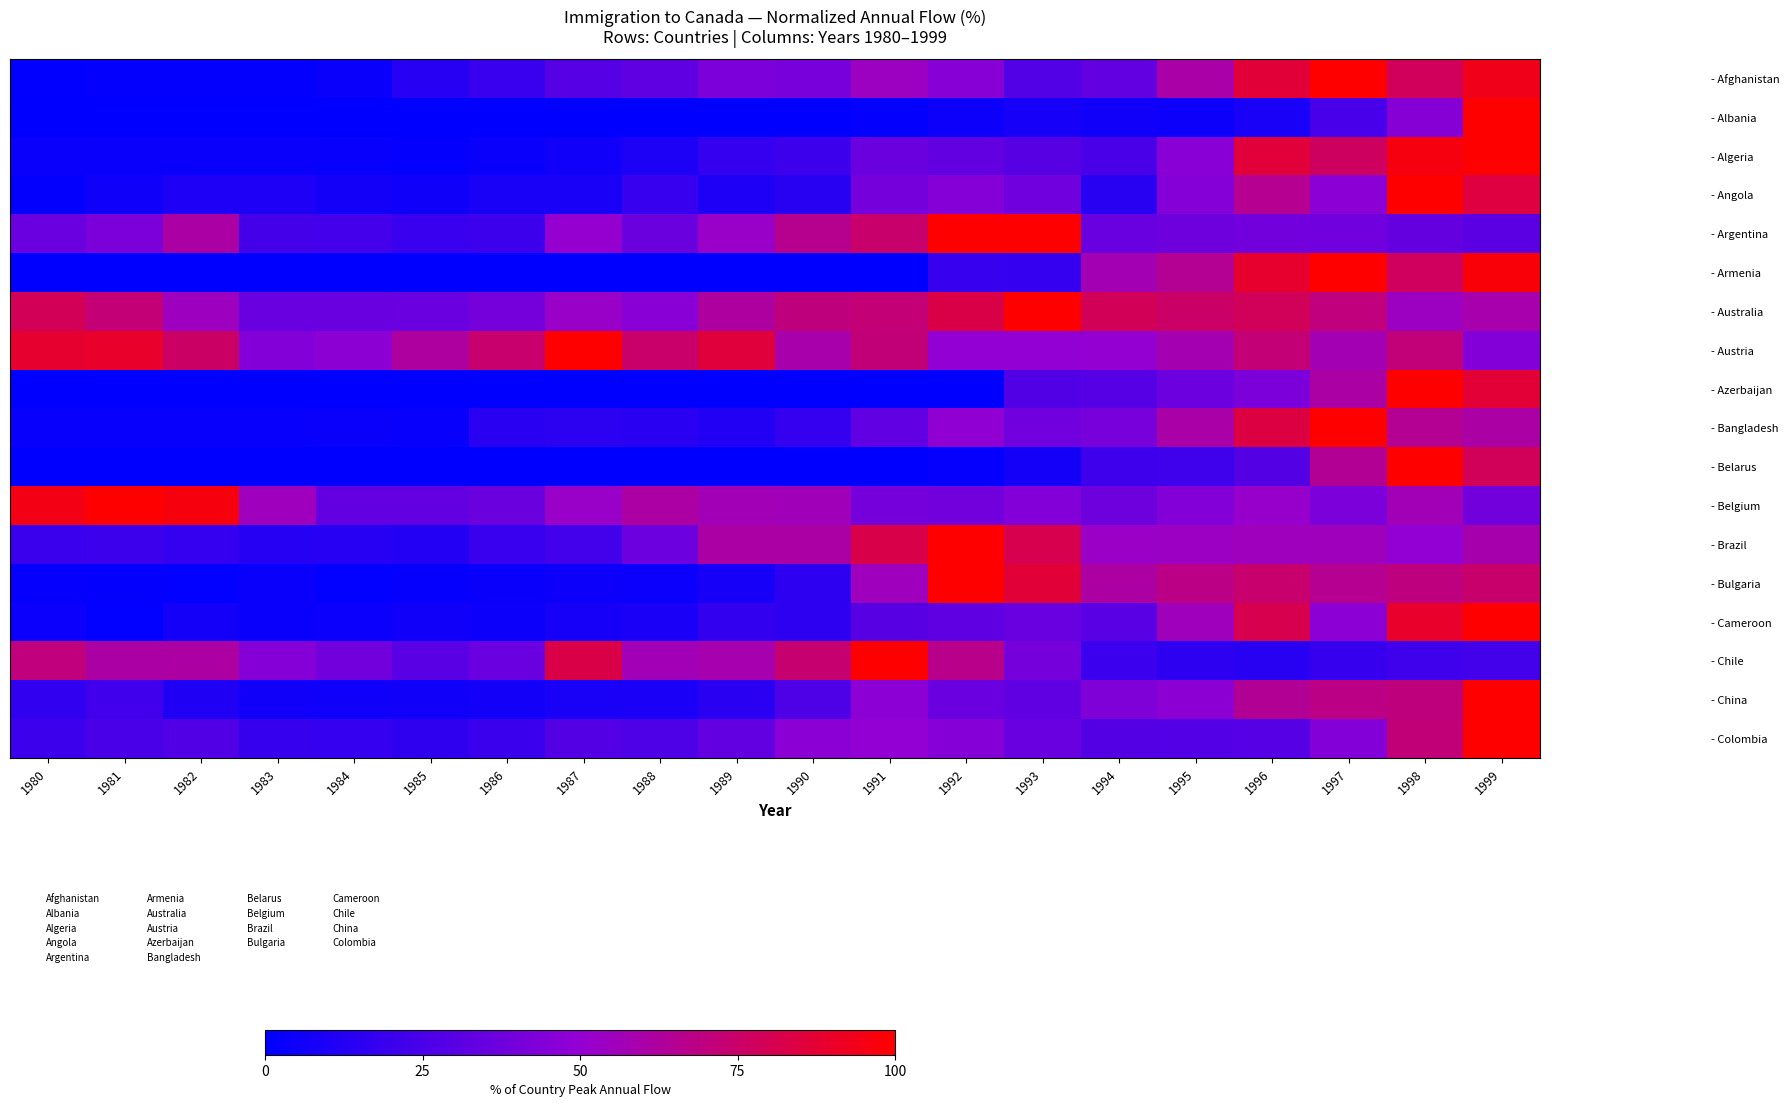

Is it true that - Algeria equals 3.0 at 1982?

True